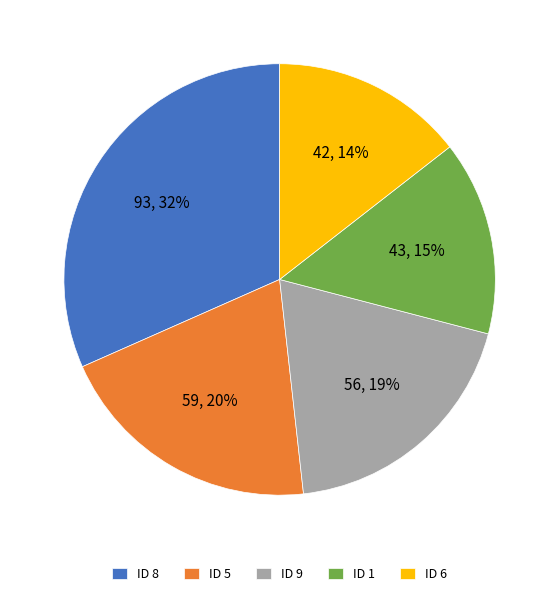

What is the largest slice in the pie chart?

ID 8